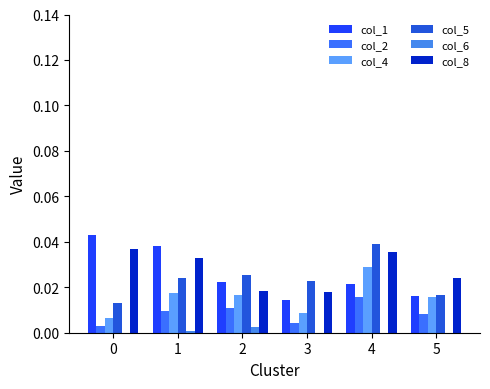

How many col_1 values are between 0 and 1?

6